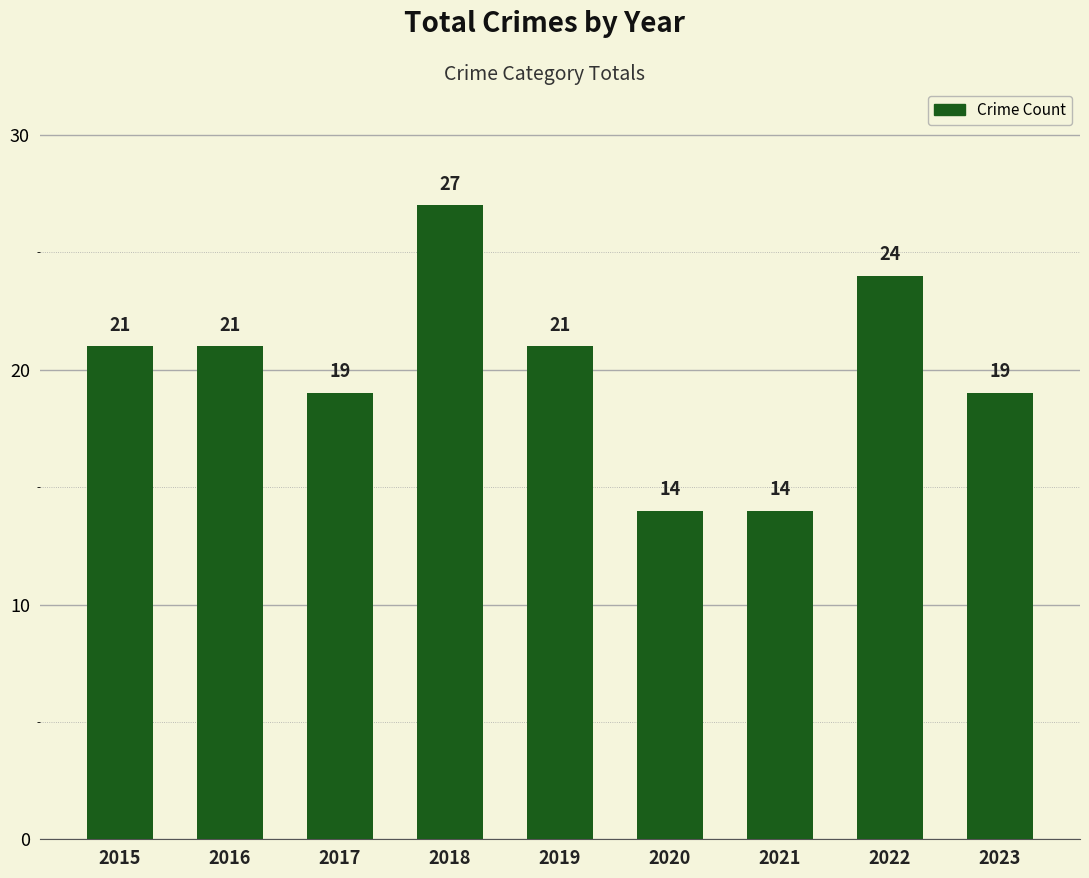

What is the value of the 3rd bar from the left?

19